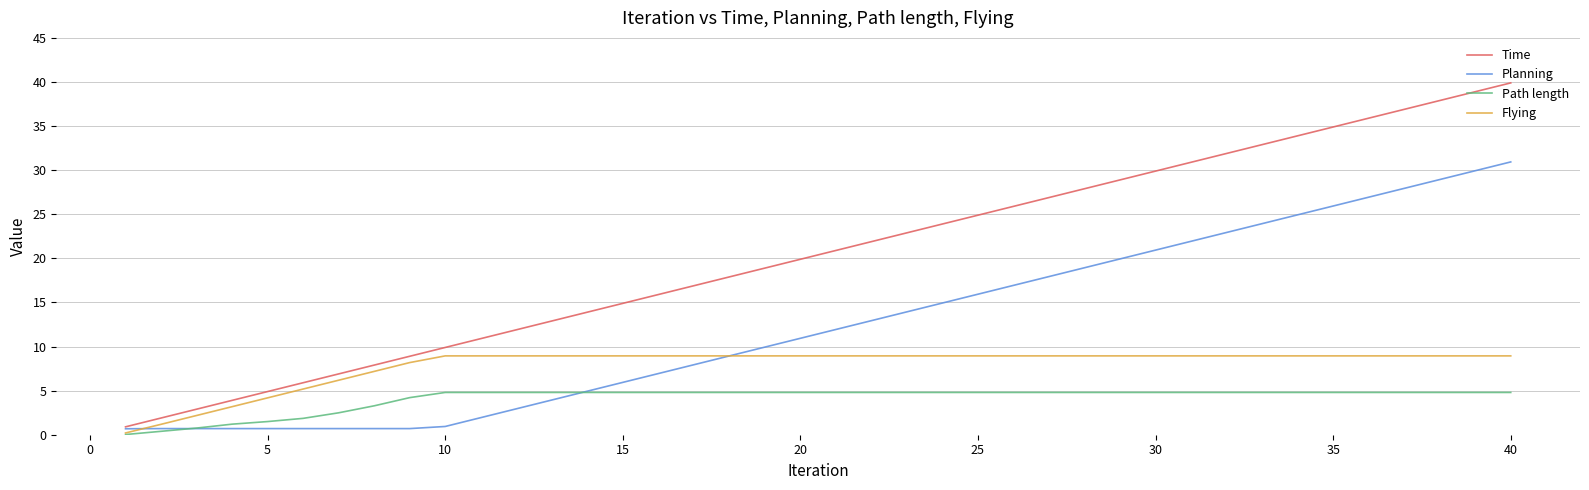

Which series has the largest total across all categories?

Time